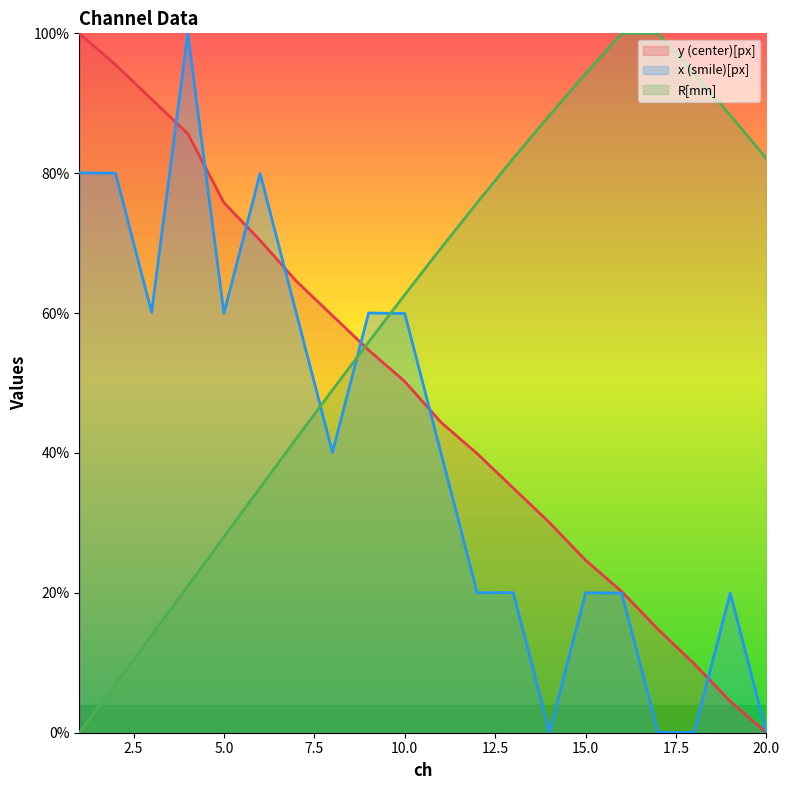

At how many categories does at least one series exceed 21?

20